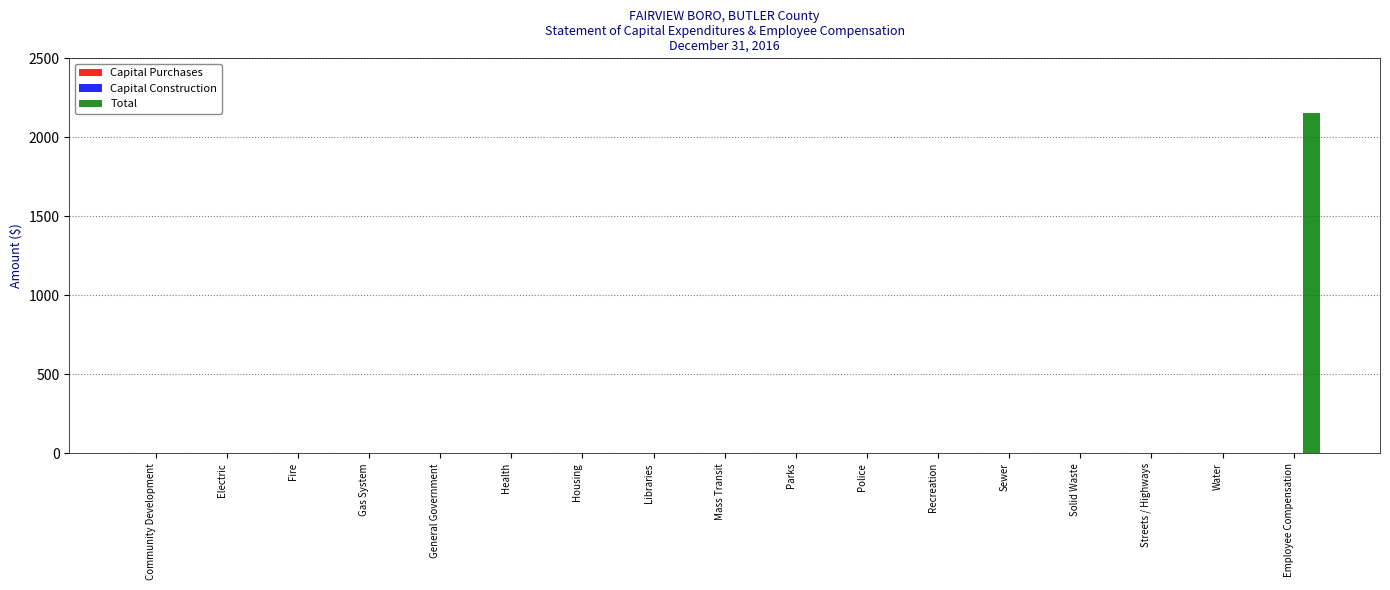

True or false: the data shows 1445 at Health.

False